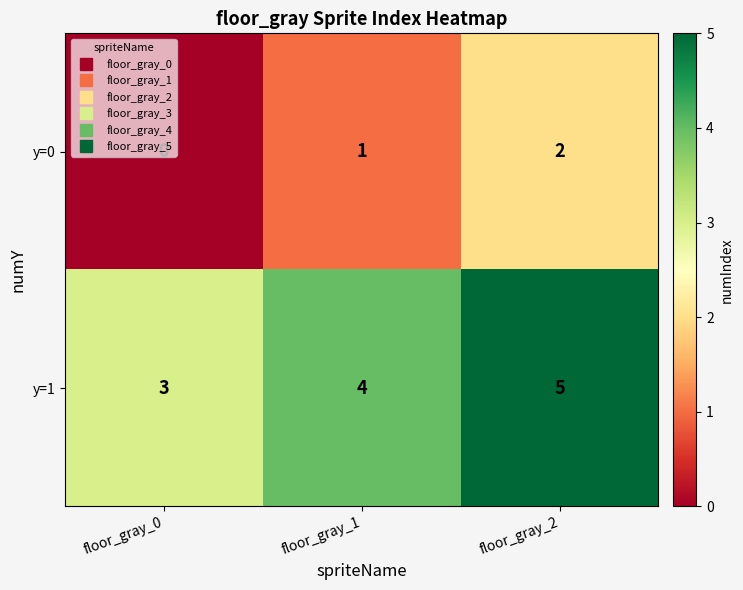

Count the number of data series in this chart.

2